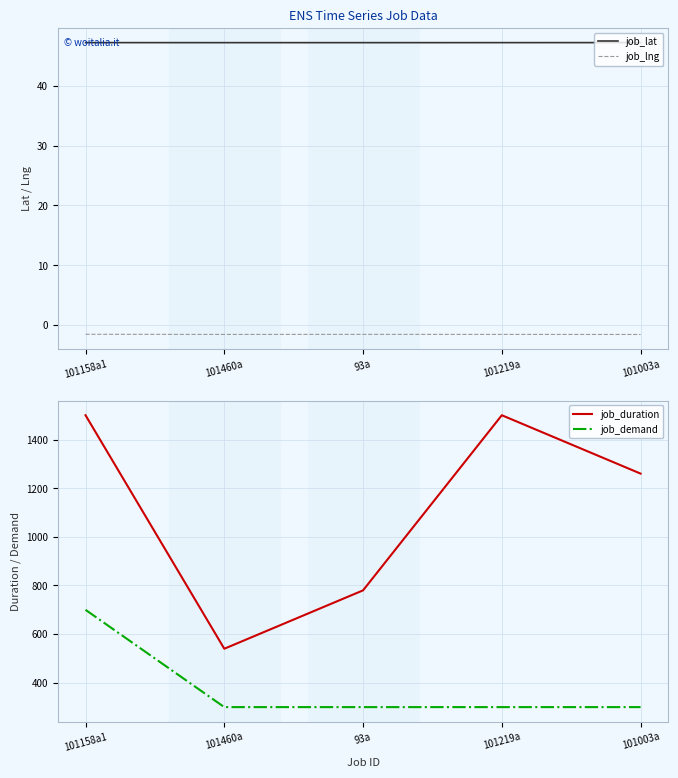

True or false: job_duration has more than 0 interior local peaks.

True